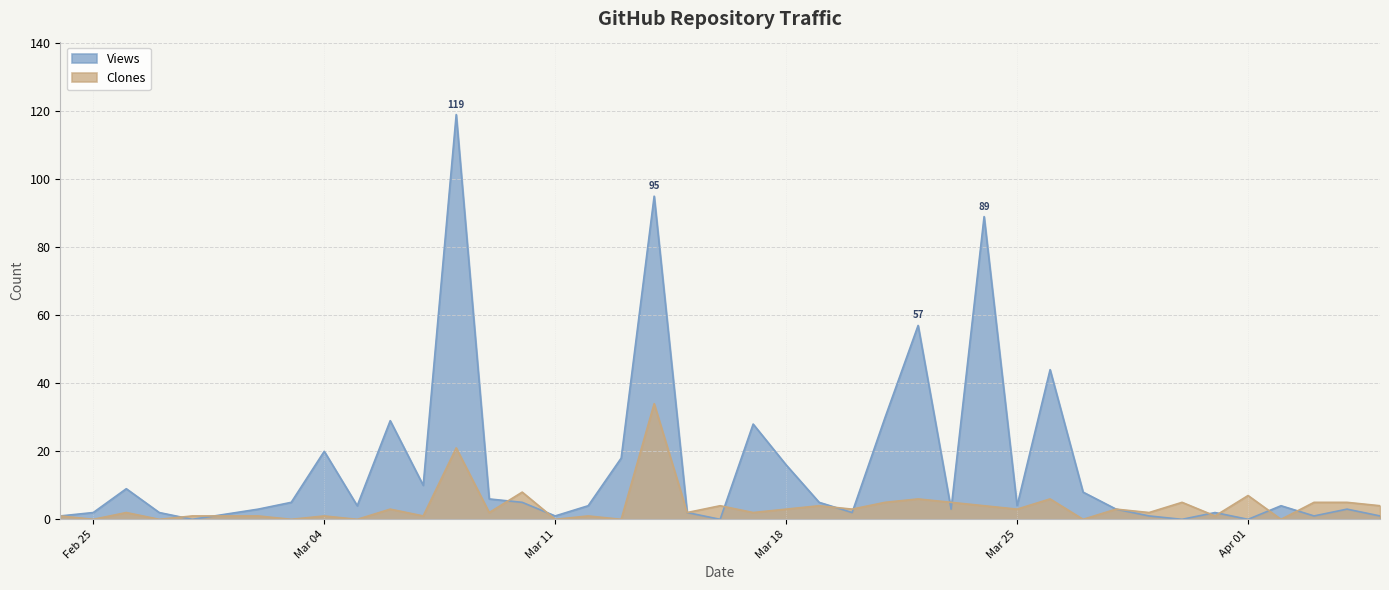

What is the difference between the highest and lowest values at 2025-03-03?

5